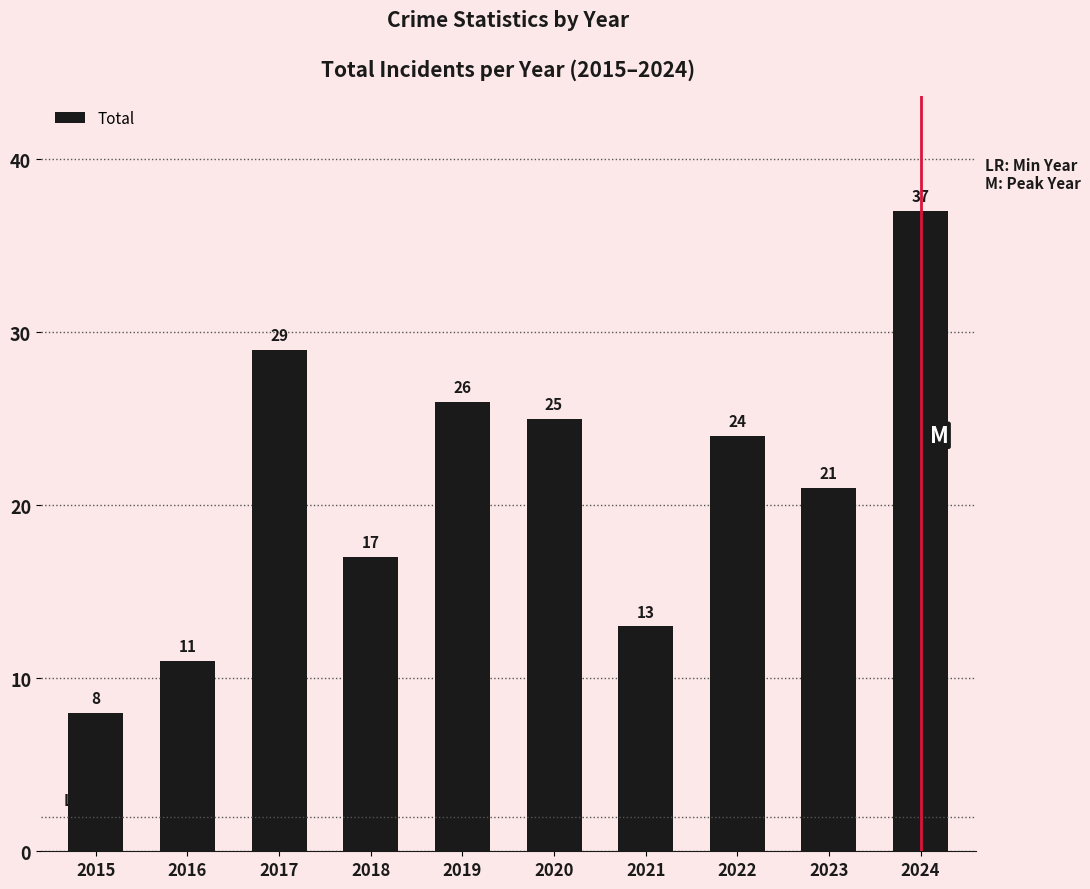

Does the chart contain stacked bars?

No